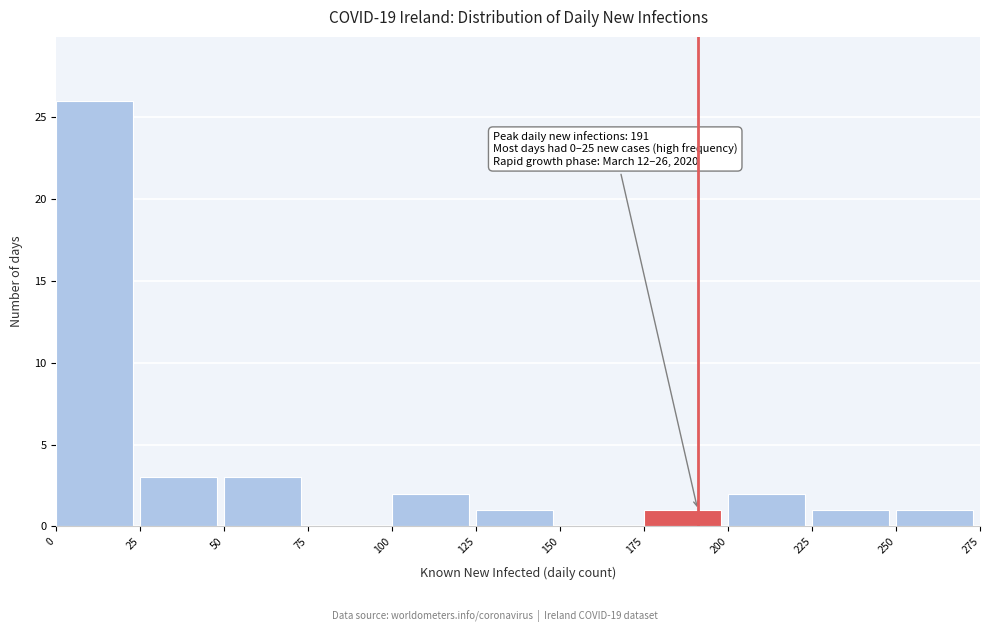

Over which range of the x-axis is the bar tallest?

0 to 25